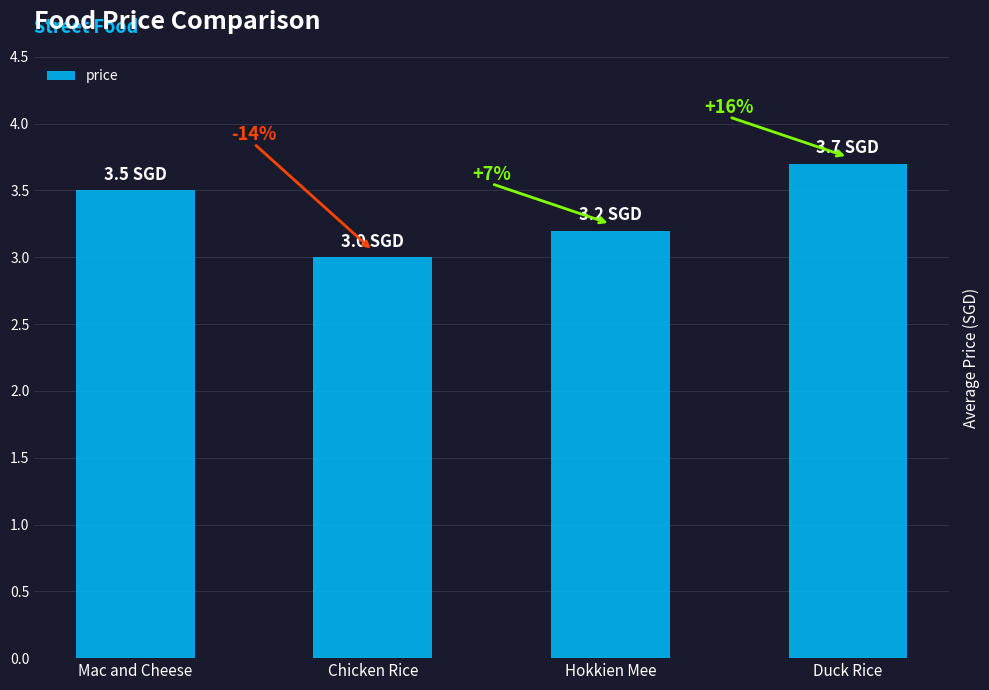

What is the sum of all values?

13.4